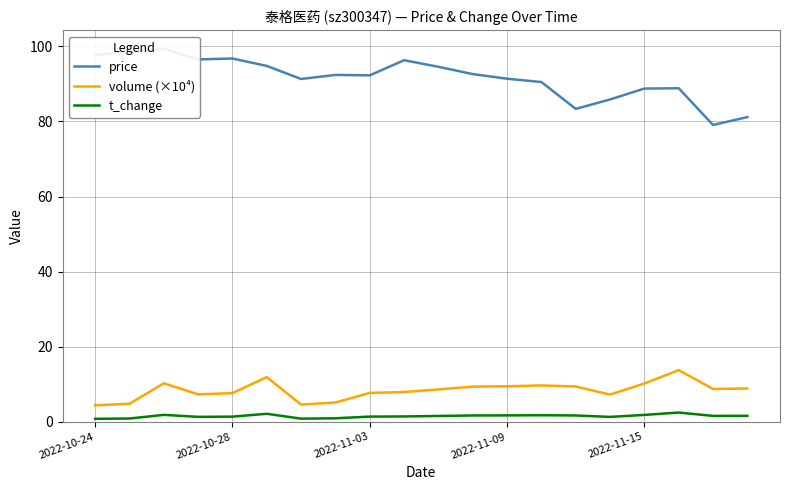

Which category has the lowest value in the t_change series?

2022-10-24